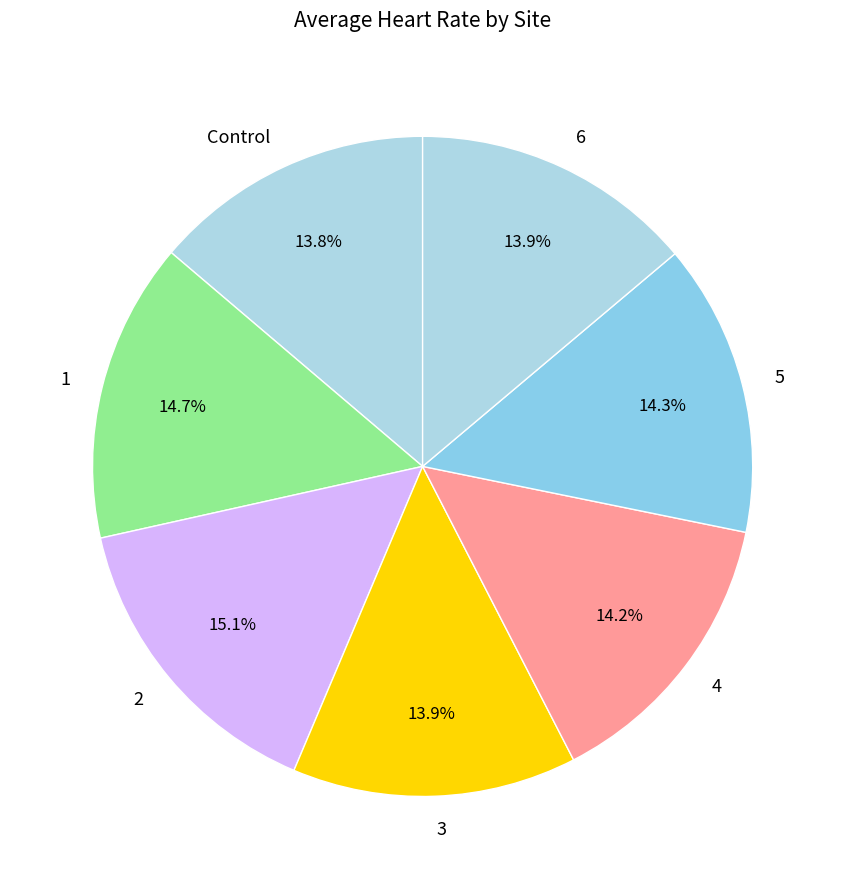

Does any single category account for the majority?

No